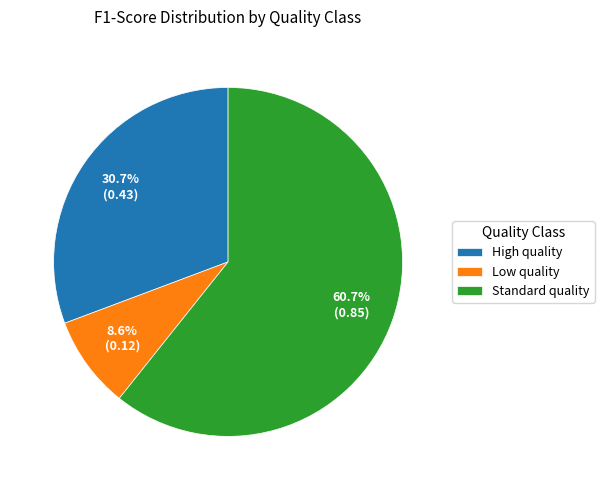

Rank the categories by value from lowest to highest.

Low quality, High quality, Standard quality